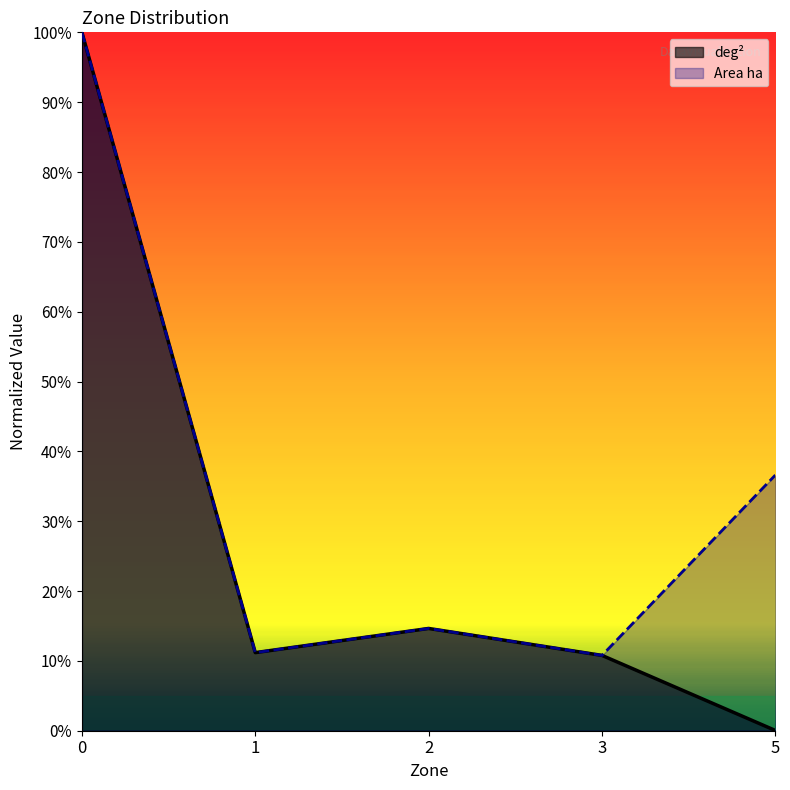

What are all the series names shown in the legend?

deg², Area ha